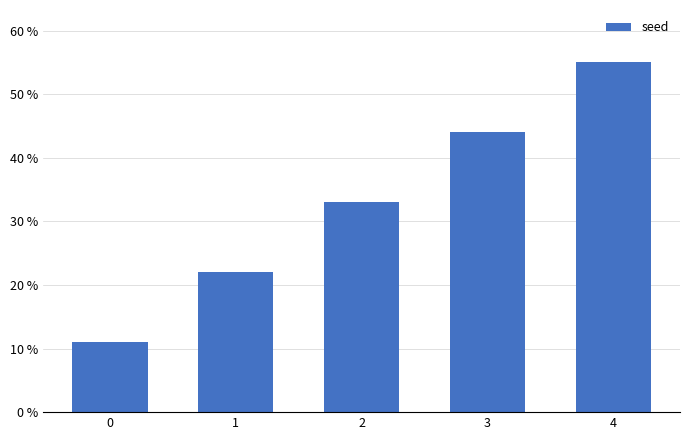

What is the difference between the maximum and minimum values?

44